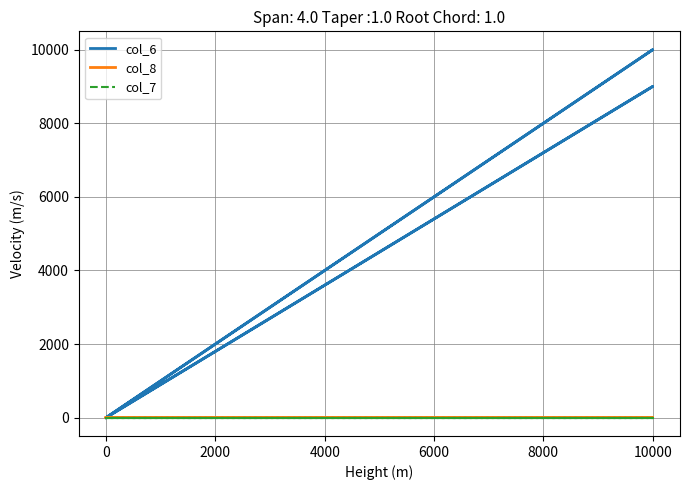

True or false: col_7 has more than 2 interior local peaks.

False